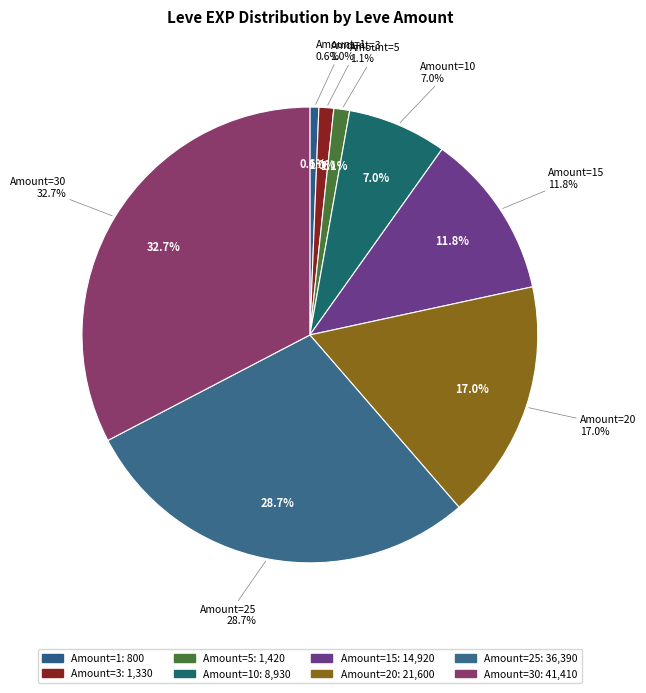

How many segments does this pie chart have?

8